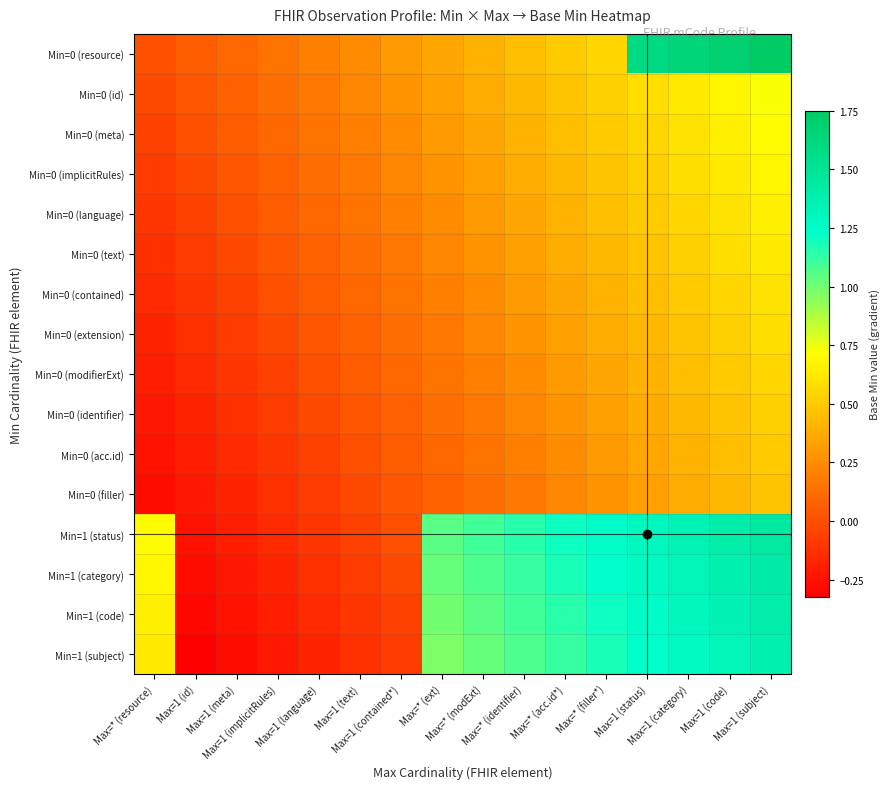

At how many categories does at least one series exceed 1?

9